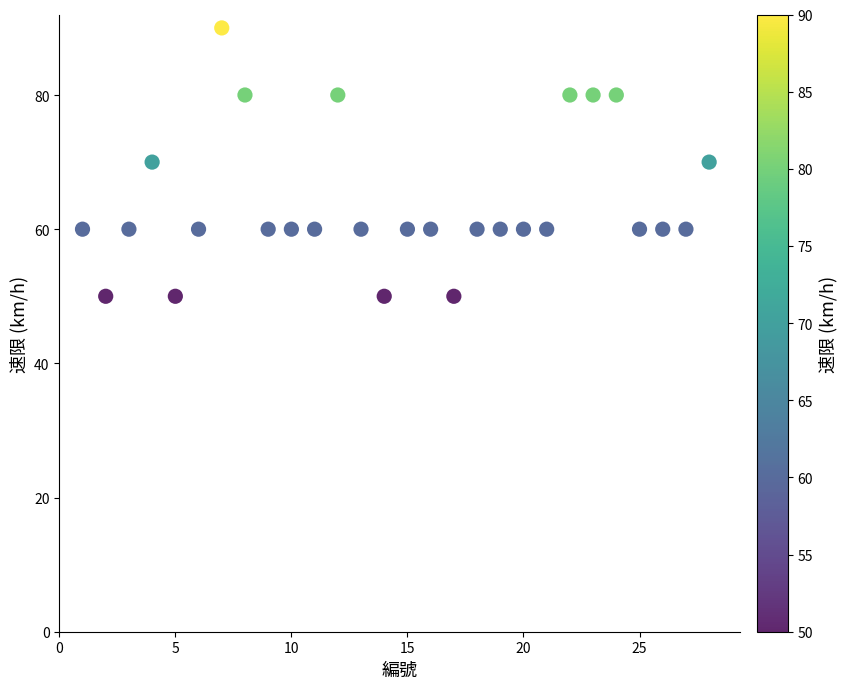

What is the range of X values (max minus min)?

27